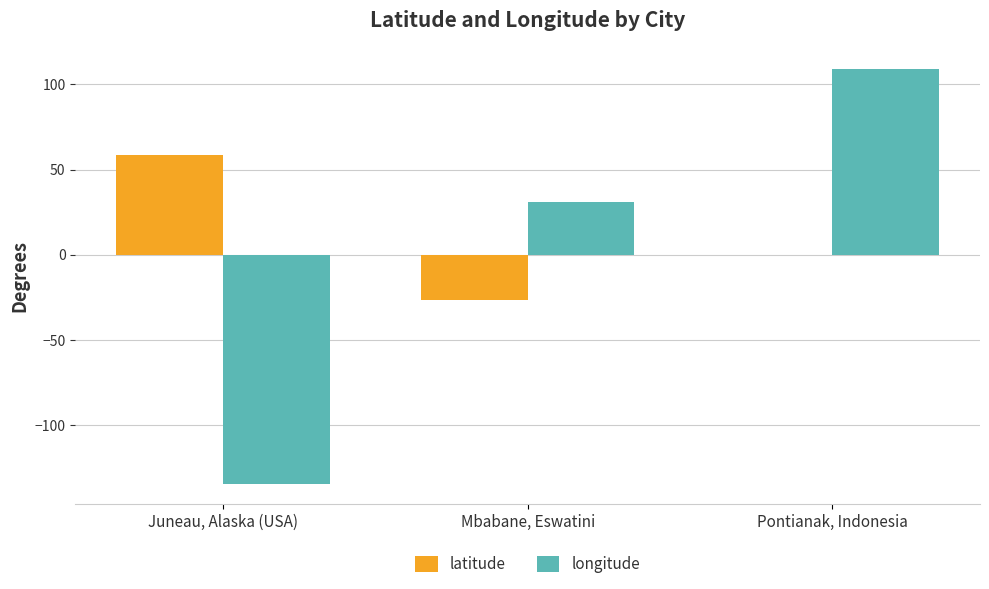

How many groups of bars are there?

3